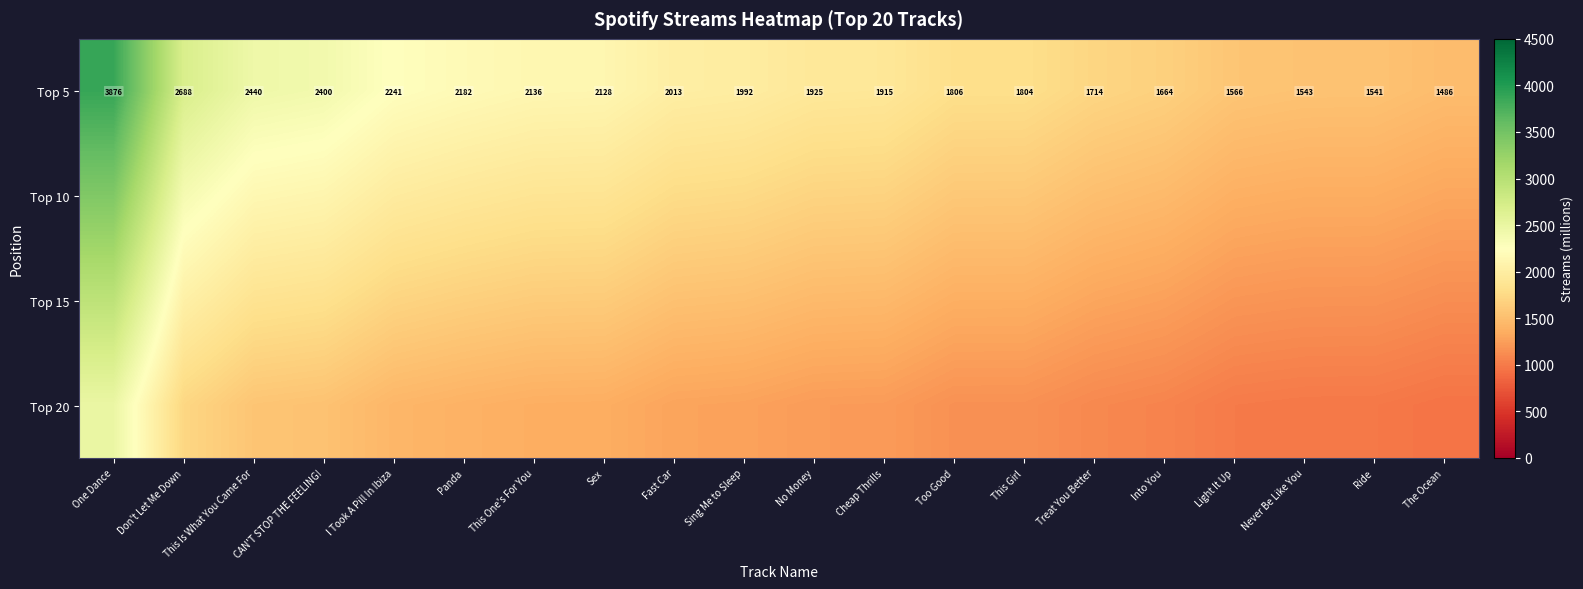

At which label does Top 5 reach its minimum?

The Ocean